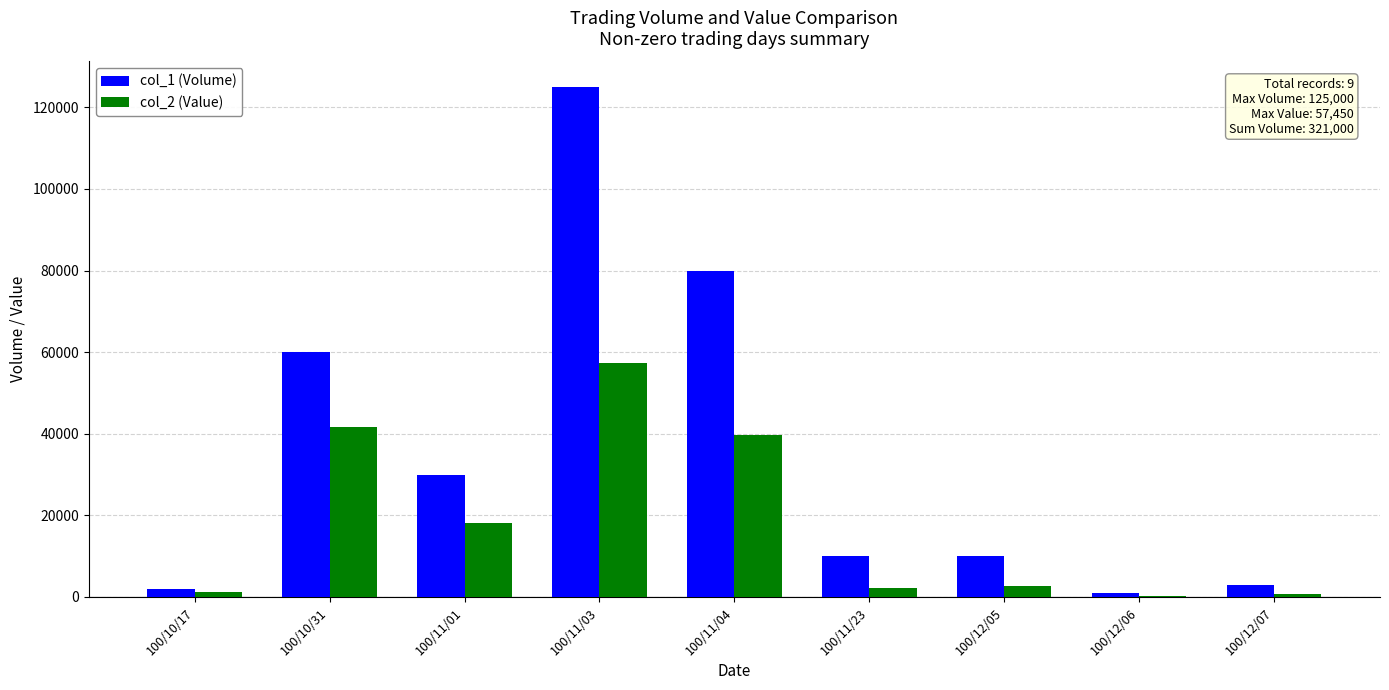

What are all the series names shown in the legend?

col_1 (Volume), col_2 (Value)